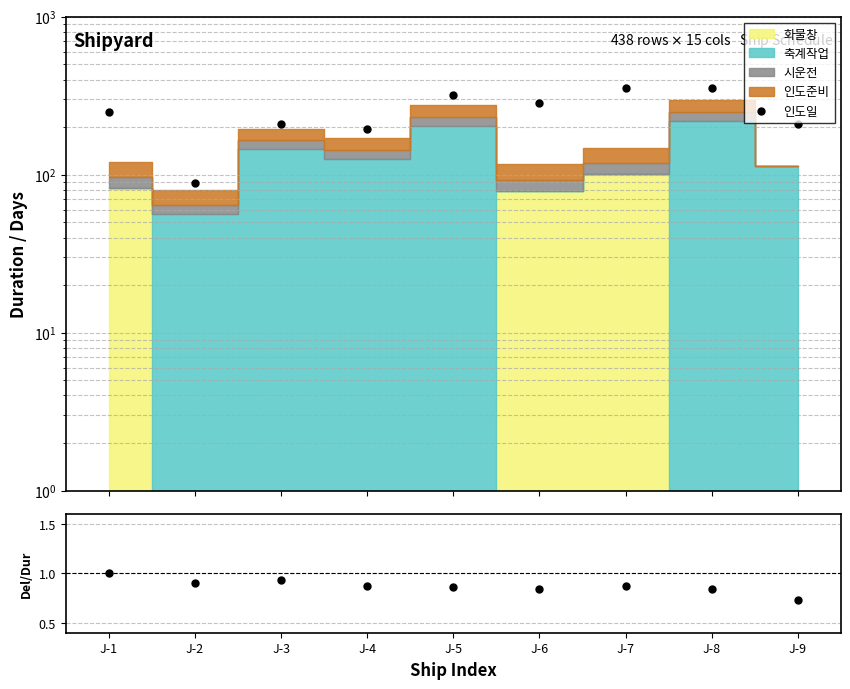

How many data points does each series have?

9